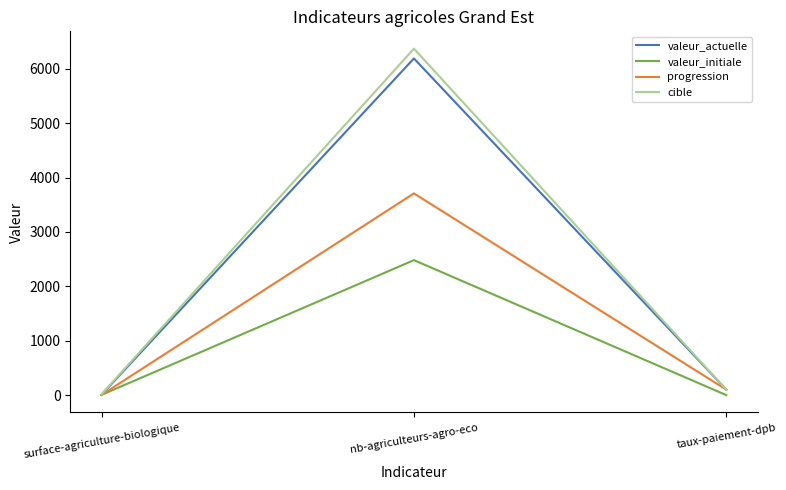

Which series has the widest spread of values?

cible